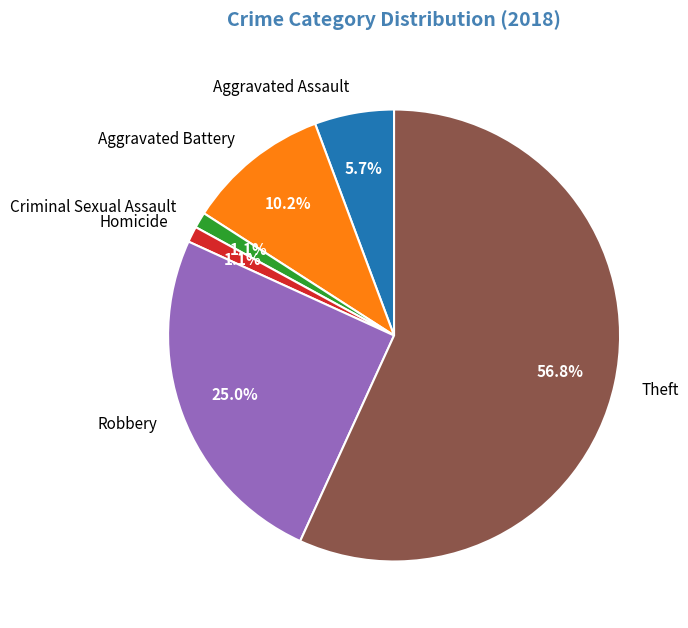

Do Theft and Criminal Sexual Assault together represent more than half of the pie?

Yes